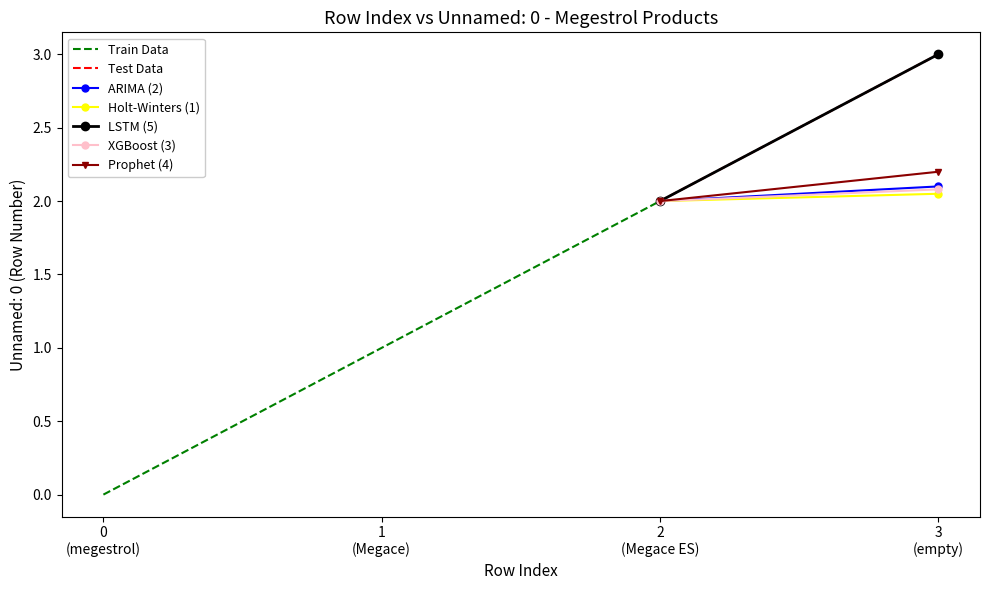

What is the difference between the second highest and minimum values?

1